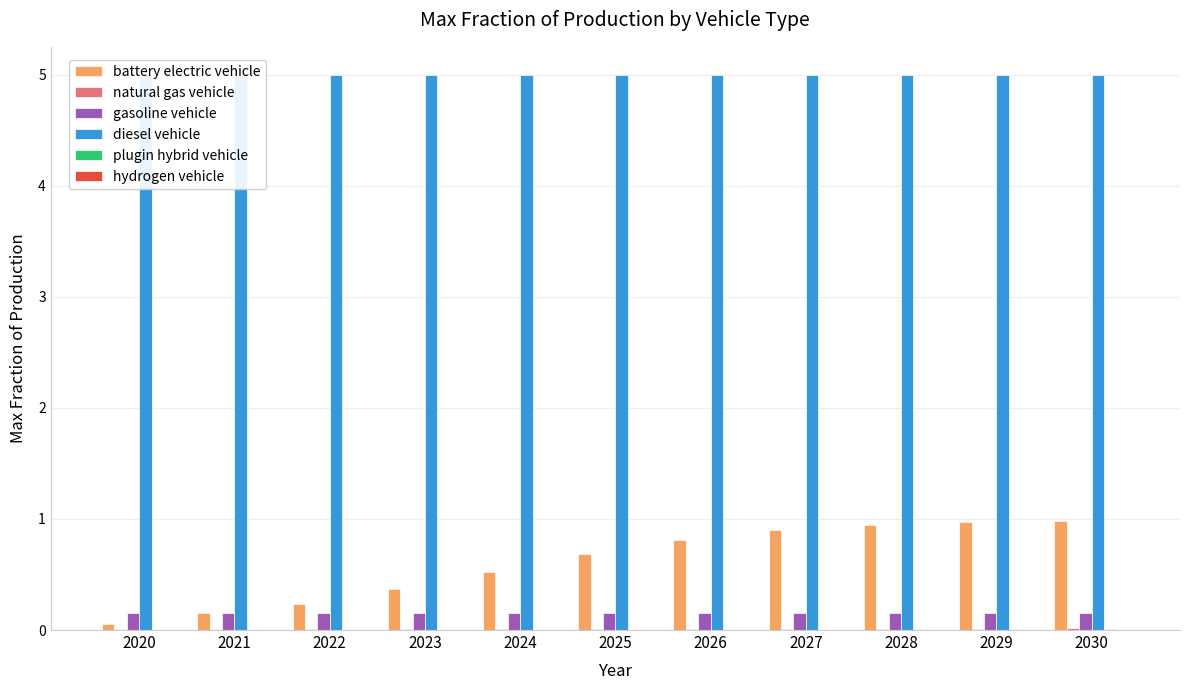

What are all the series names shown in the legend?

battery electric vehicle, natural gas vehicle, gasoline vehicle, diesel vehicle, plugin hybrid vehicle, hydrogen vehicle